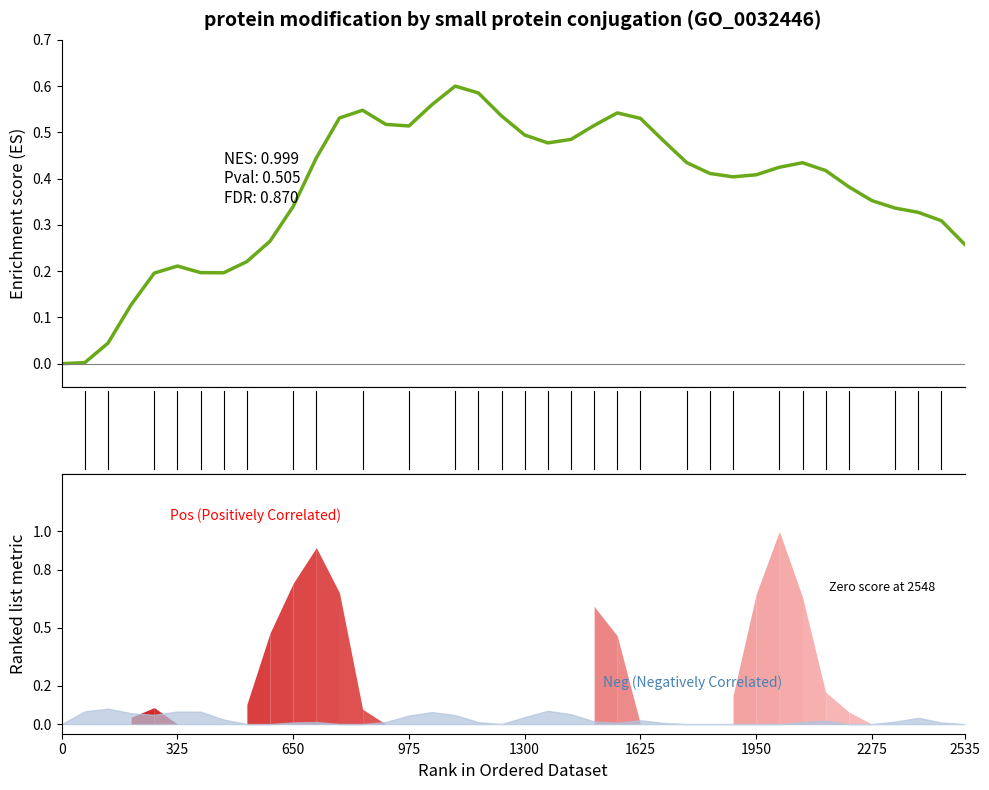

True or false: the data shows 0.3 at 650.

True